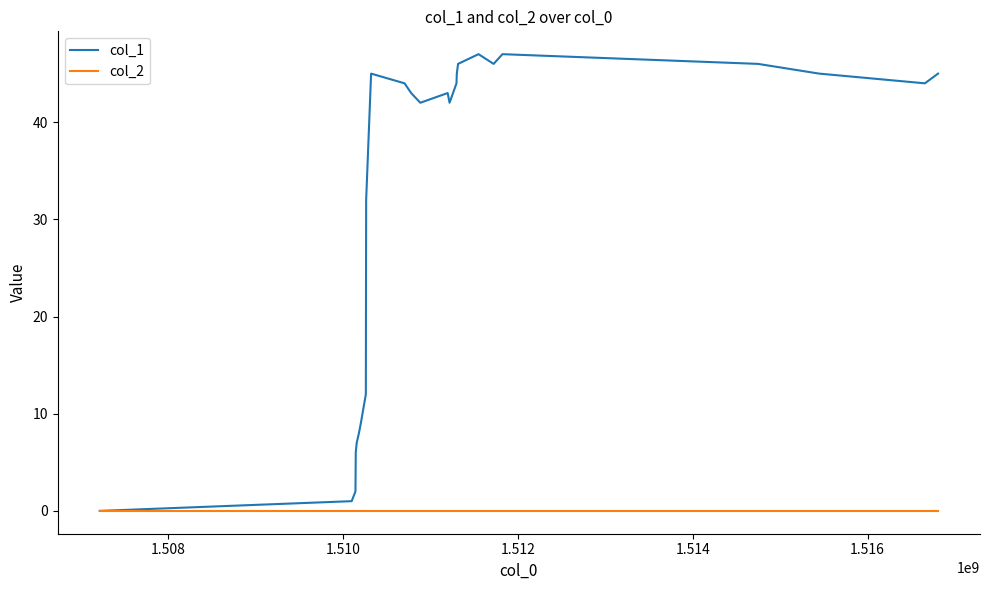

What is the greatest value displayed?

47